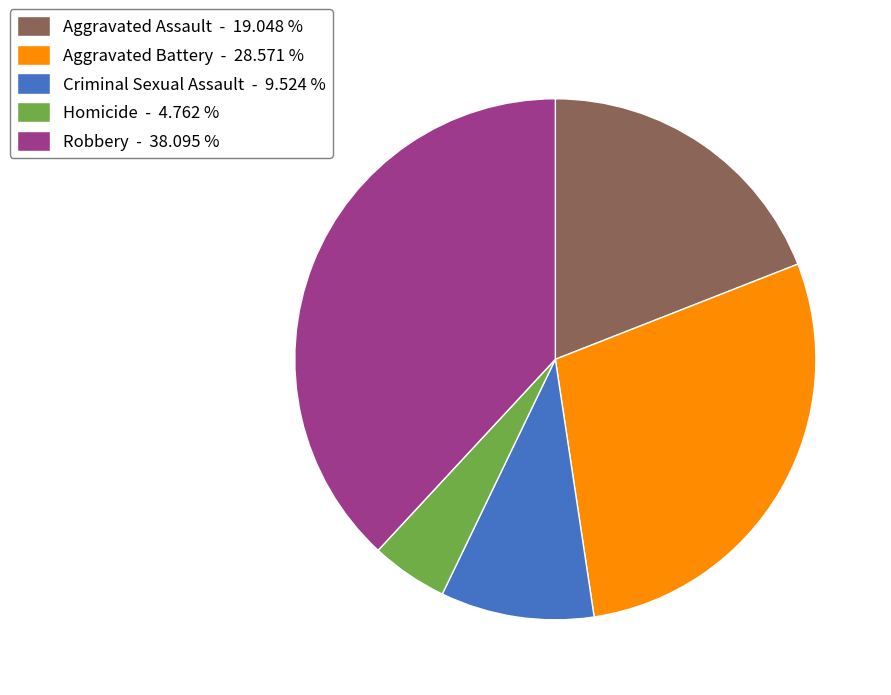

How many slices are in this pie chart?

5